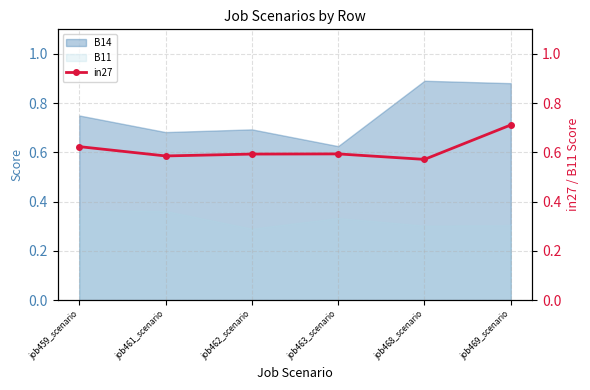

What is the value of the 5th point from the left?

0.6